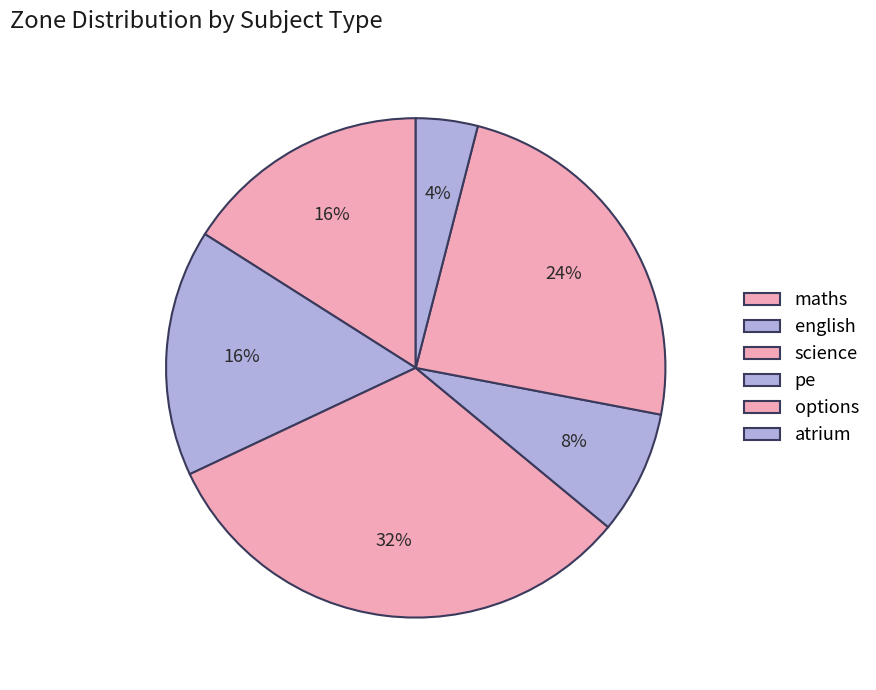

To the nearest percent, what is the average slice percentage?

17%